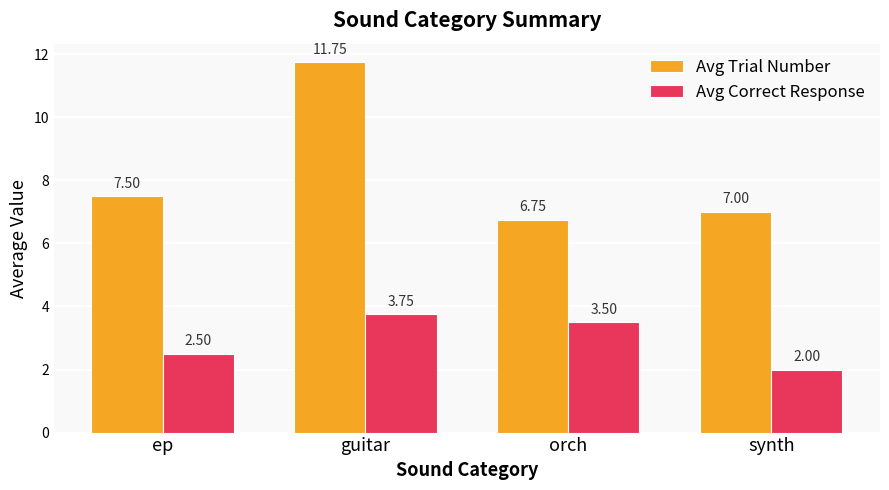

Which series has the widest spread of values?

Avg Trial Number